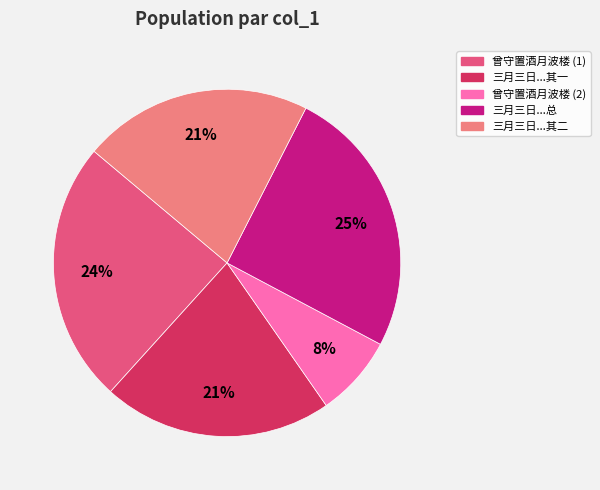

Is there a majority slice in this chart?

No